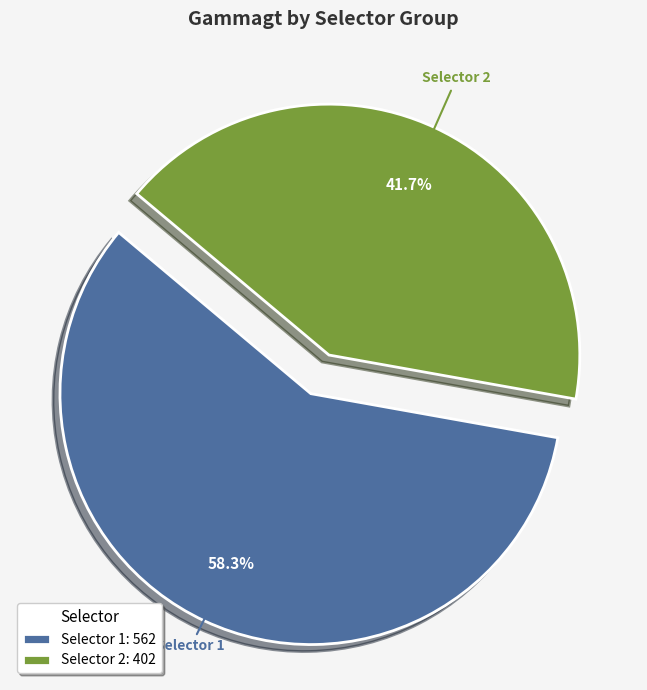

How many segments does this pie chart have?

2